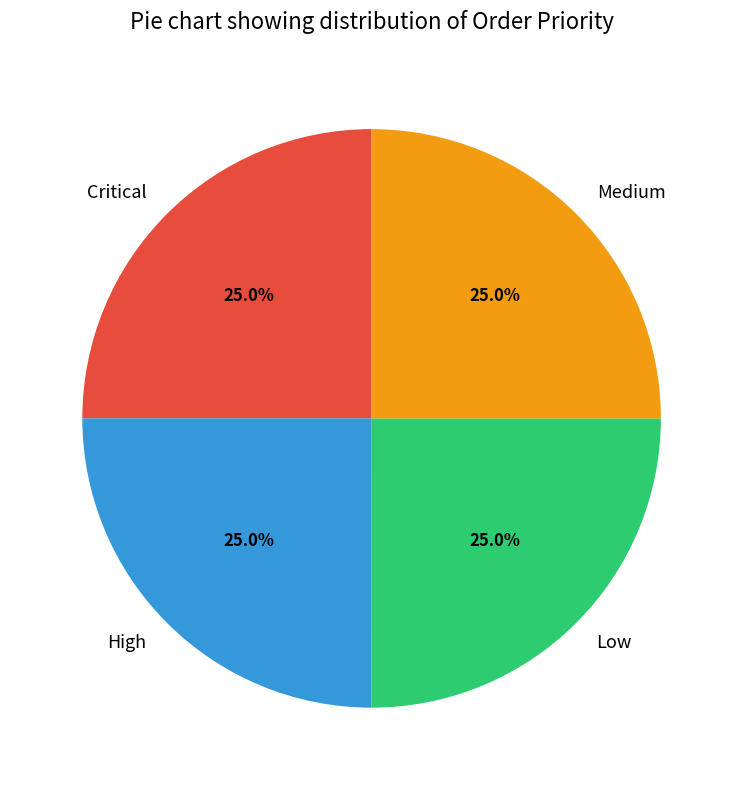

Approximately how many times larger is the value at Low compared to High?

1.0